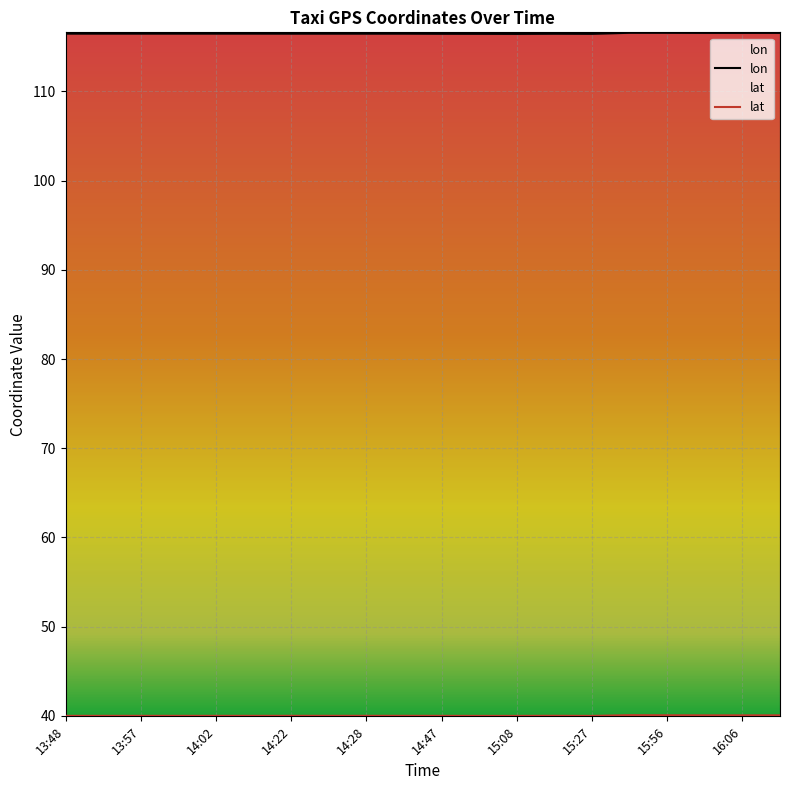

Where is lon nearest to the value 116?

15:08